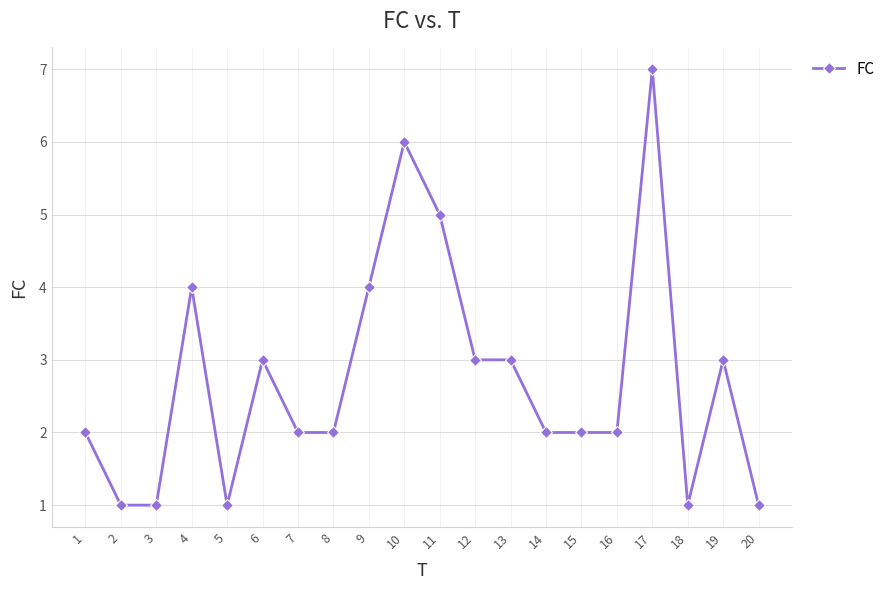

What is the difference between the second highest and second lowest values?

5